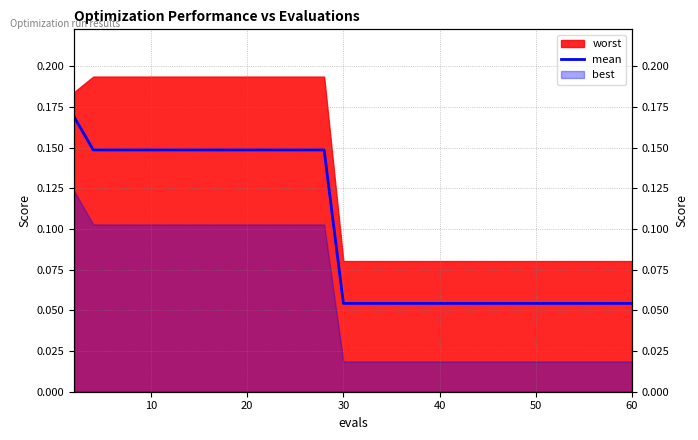

True or false: there are more than 1 points higher than both neighbors.

False